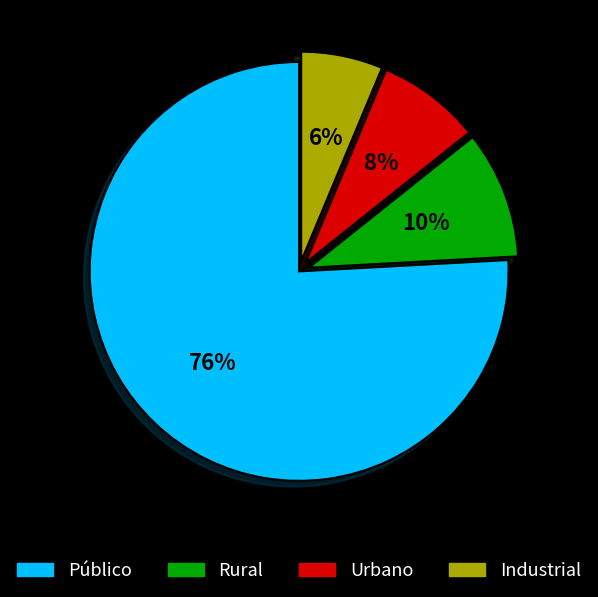

Combined, do Urbano and Público account for over 50%?

Yes